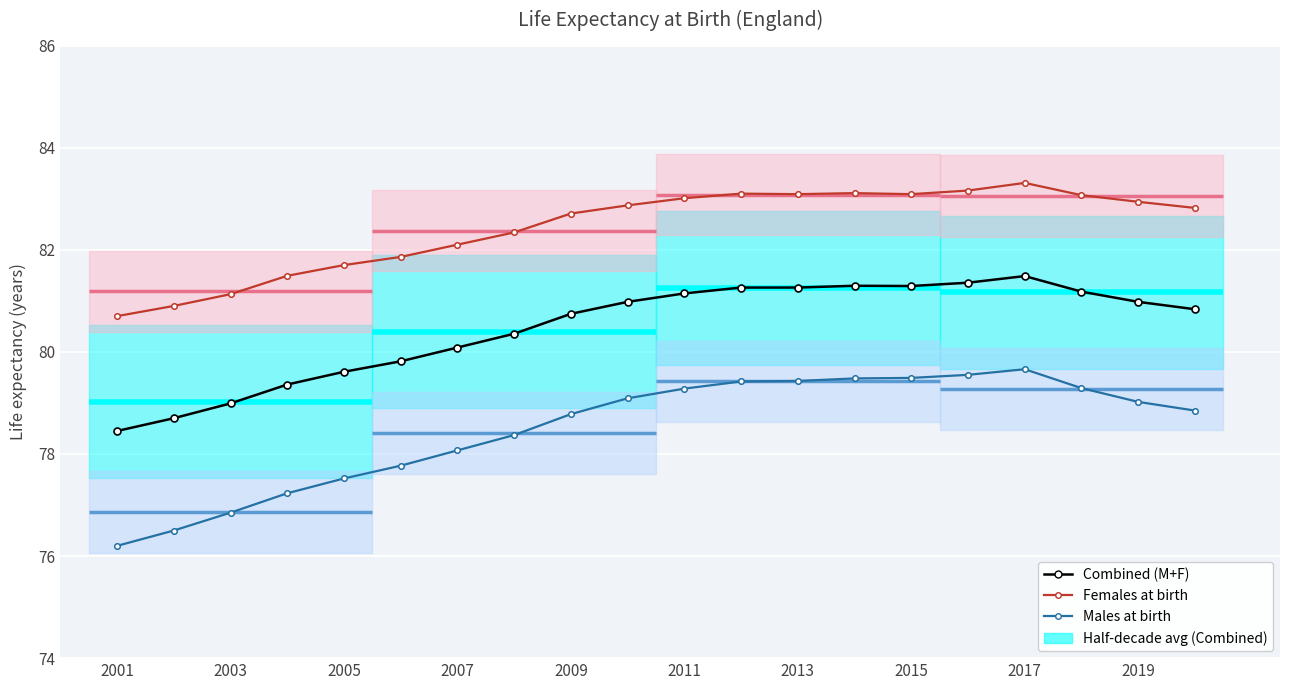

True or false: Males at birth and Combined (M+F) cross at least once.

False